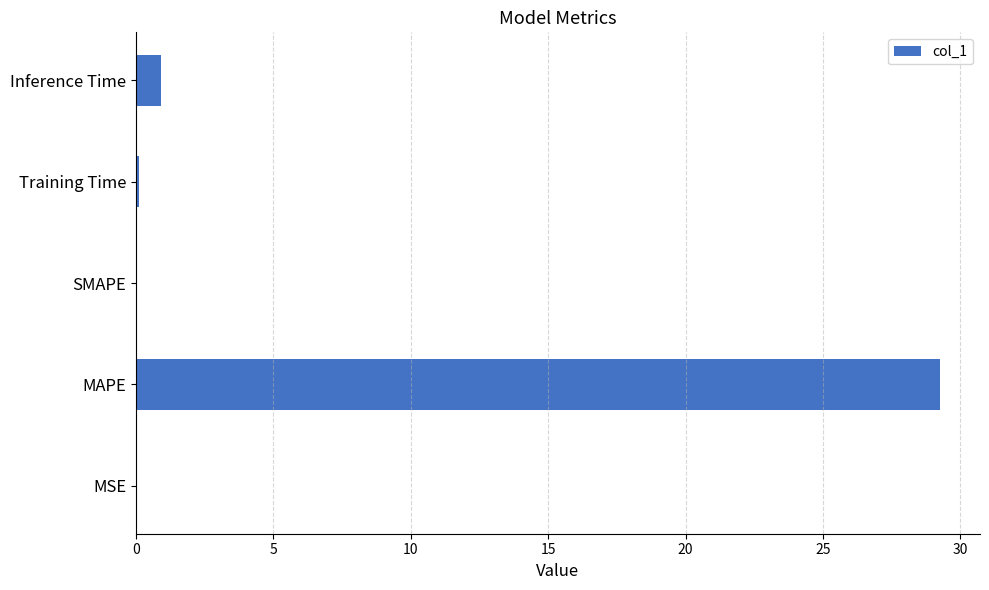

How many data points does each series have?

5